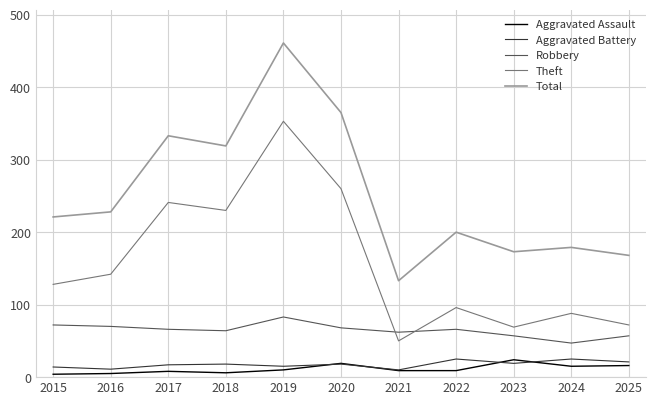

At which category does Theft reach its first local peak?

2017